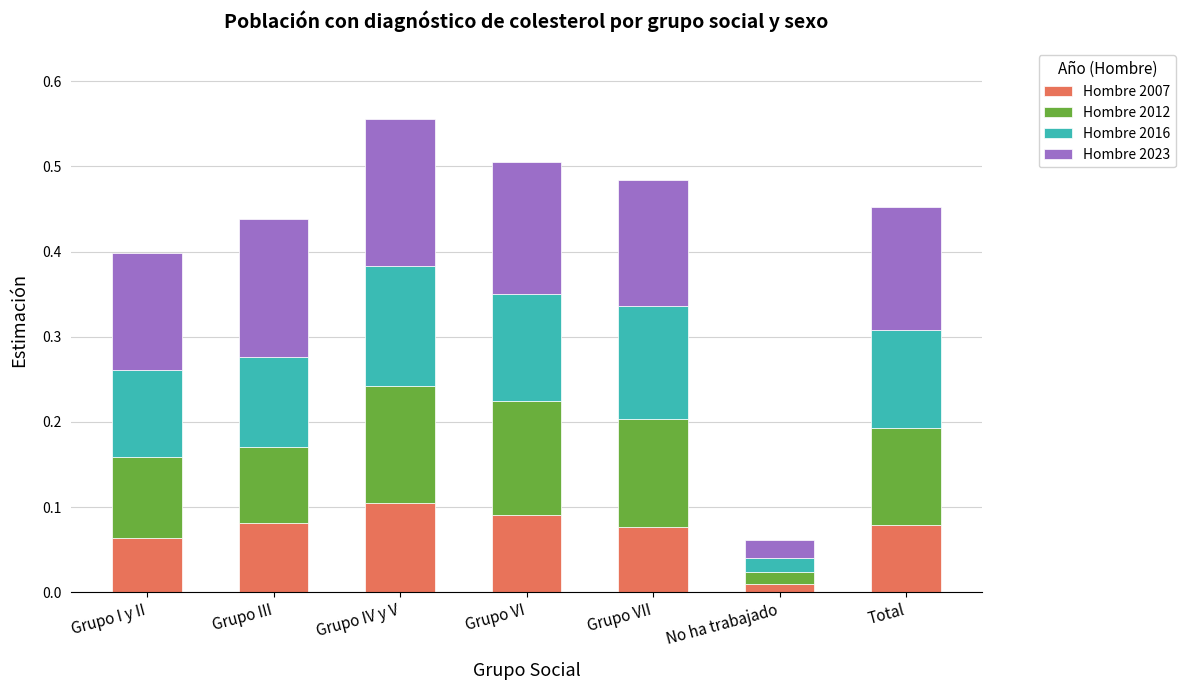

What is the total value across all series at Grupo I y II?

0.4